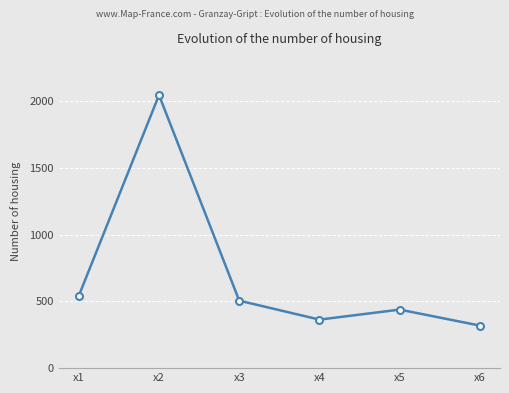

How many lines are shown in the chart?

1